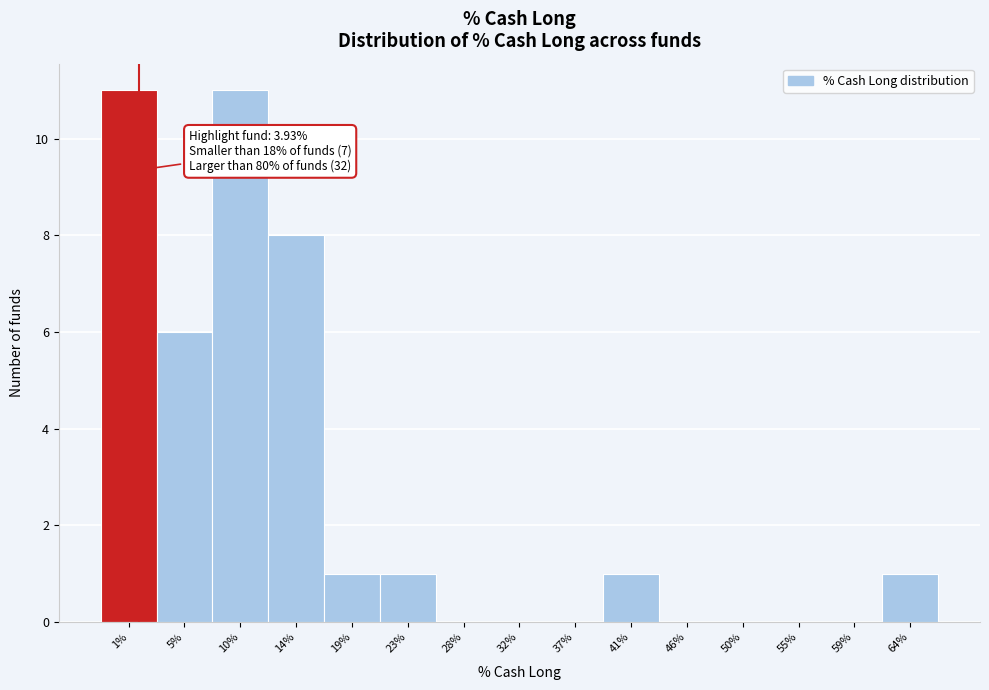

Reading left to right, transcribe all the data shown in this chart.

1%=11	5%=6	10%=11	14%=8	19%=1	23%=1	28%=0	32%=0	37%=0	41%=1	46%=0	50%=0	55%=0	59%=0	64%=1